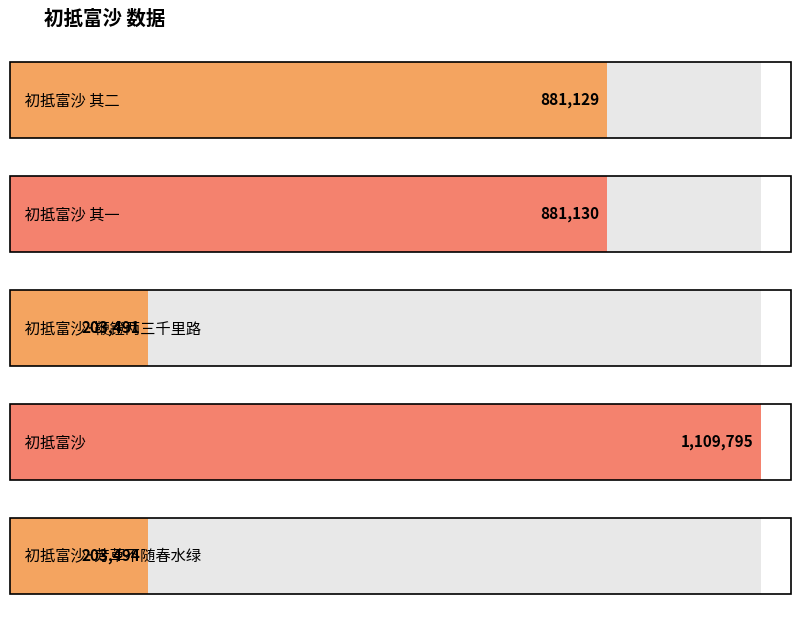

List the labels in order of value, smallest first.

初抵富沙·鞭镫两三千里路, 初抵富沙·芳草不随春水绿, 初抵富沙 其二, 初抵富沙 其一, 初抵富沙